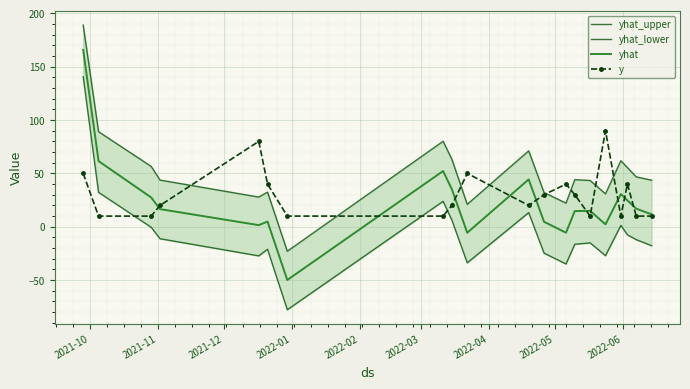

What is the highest value of the y series?

90.0